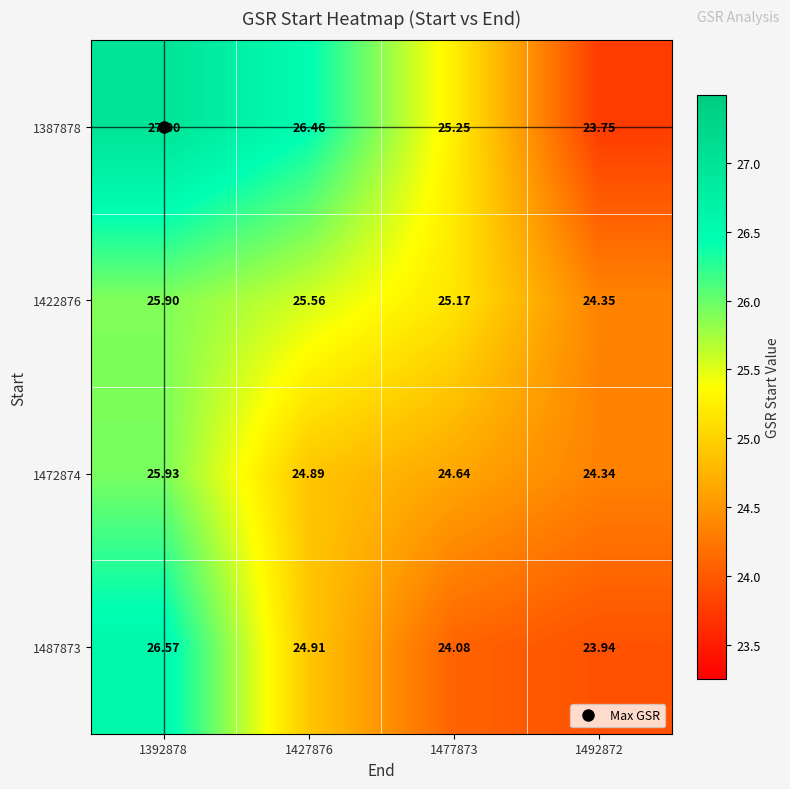

Is the value of 1487873 at 1477873 greater than the value of 1472874 at 1427876?

No